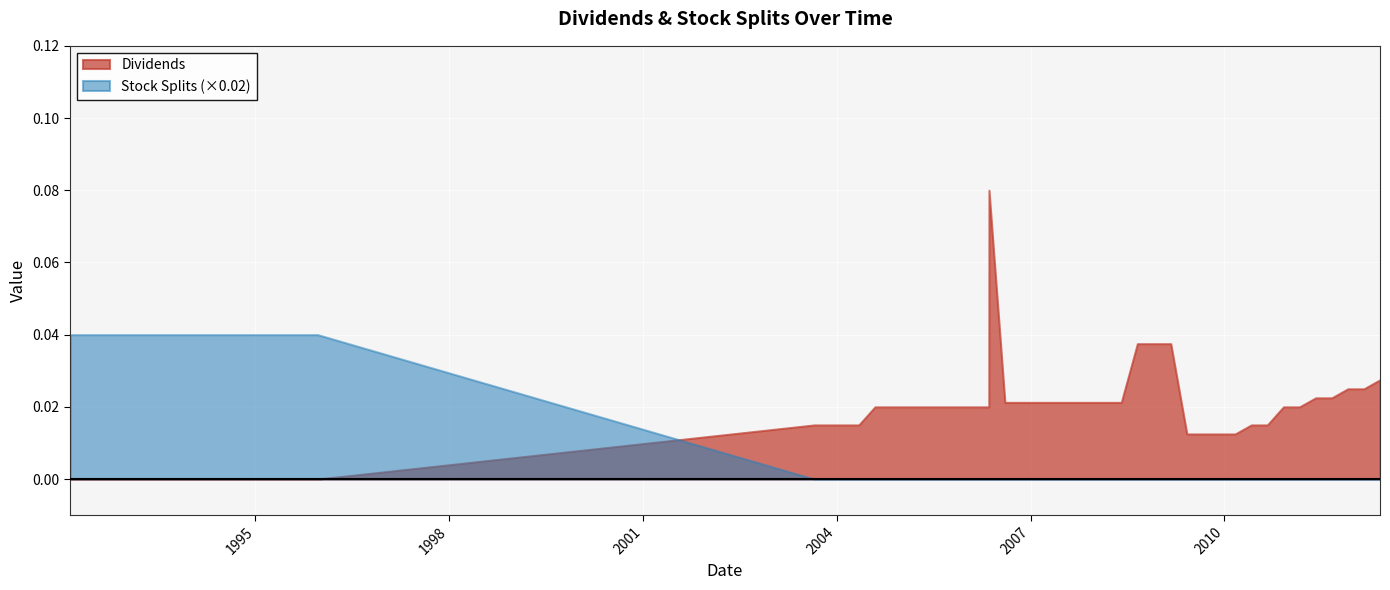

Which series has the largest total across all categories?

Dividends